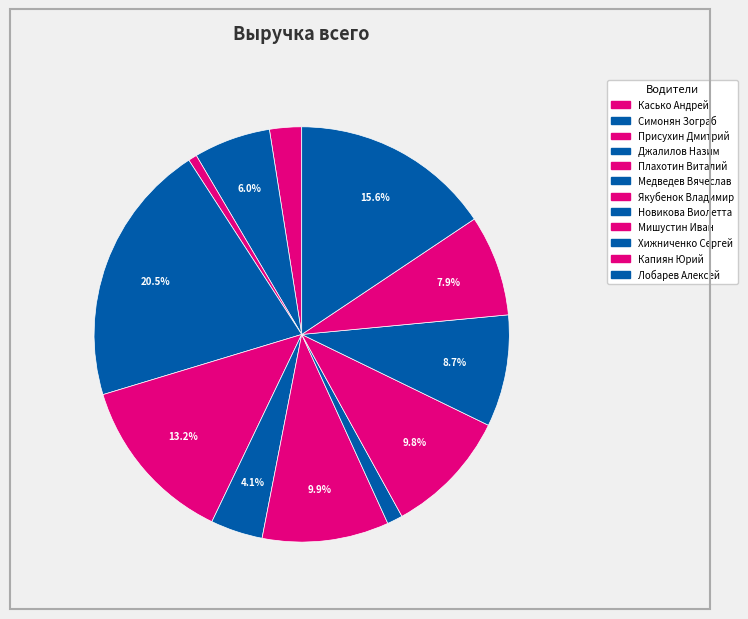

To the nearest percent, what portion does Джалилов Назим represent?

21%